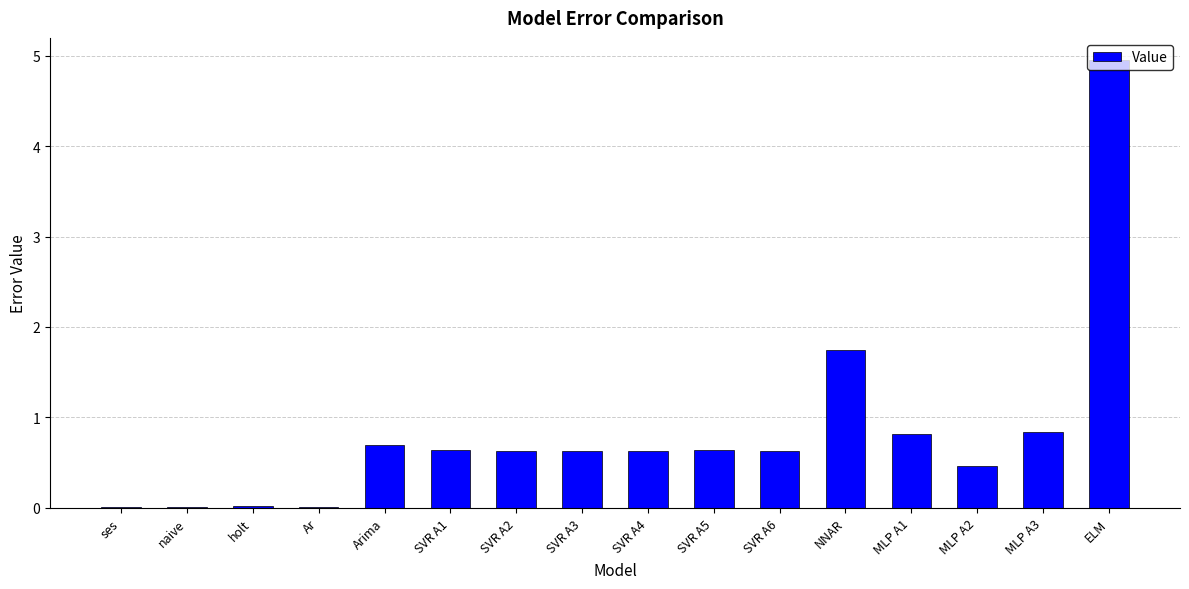

What is the maximum value shown in the chart?

5.0